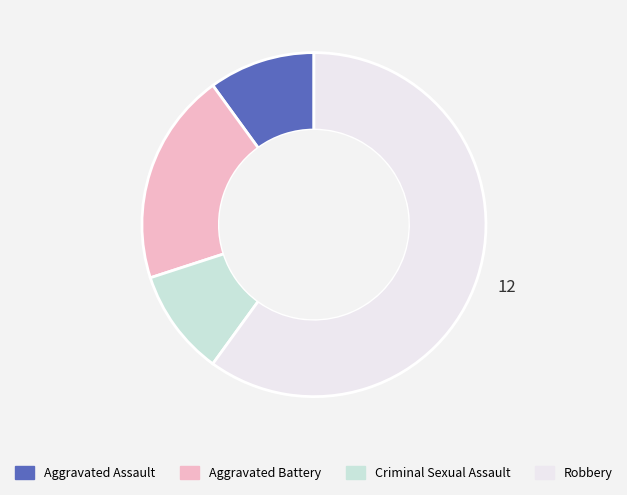

What is the ratio of the value at Aggravated Assault to the value at Aggravated Battery?

0.5